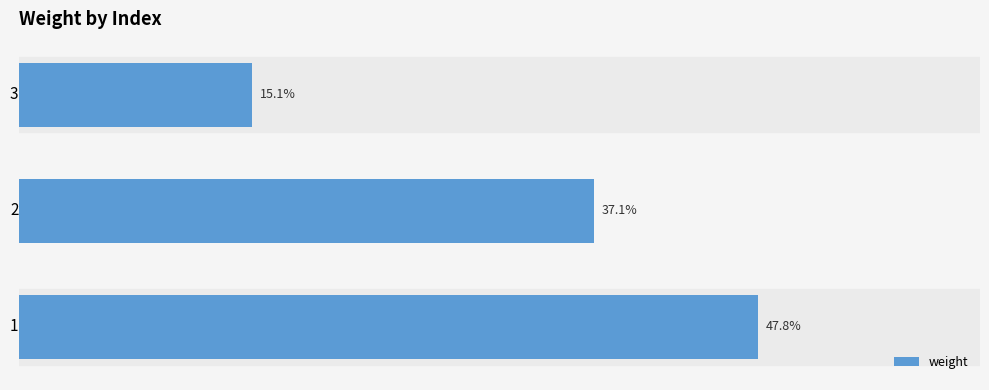

What is the average value?

0.3